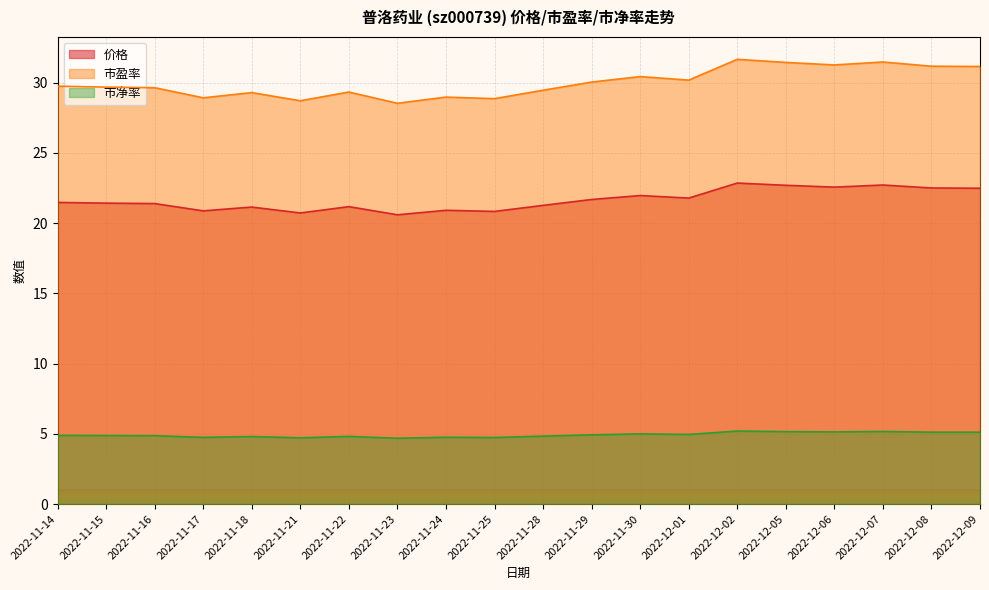

What is the difference between the second highest and second lowest values in the 价格 series?

2.0